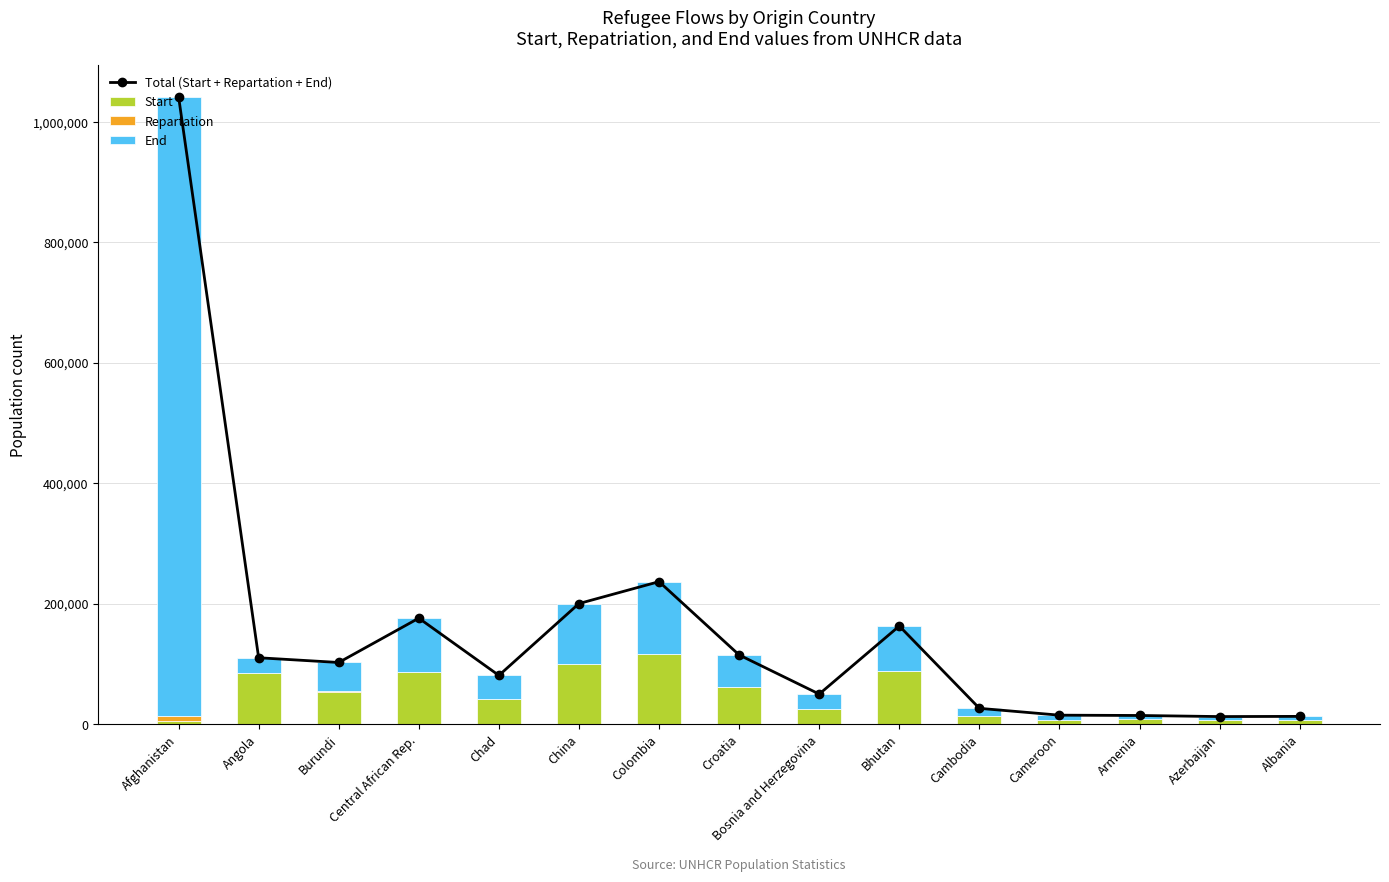

At which label does Start first exceed 41140?

Angola